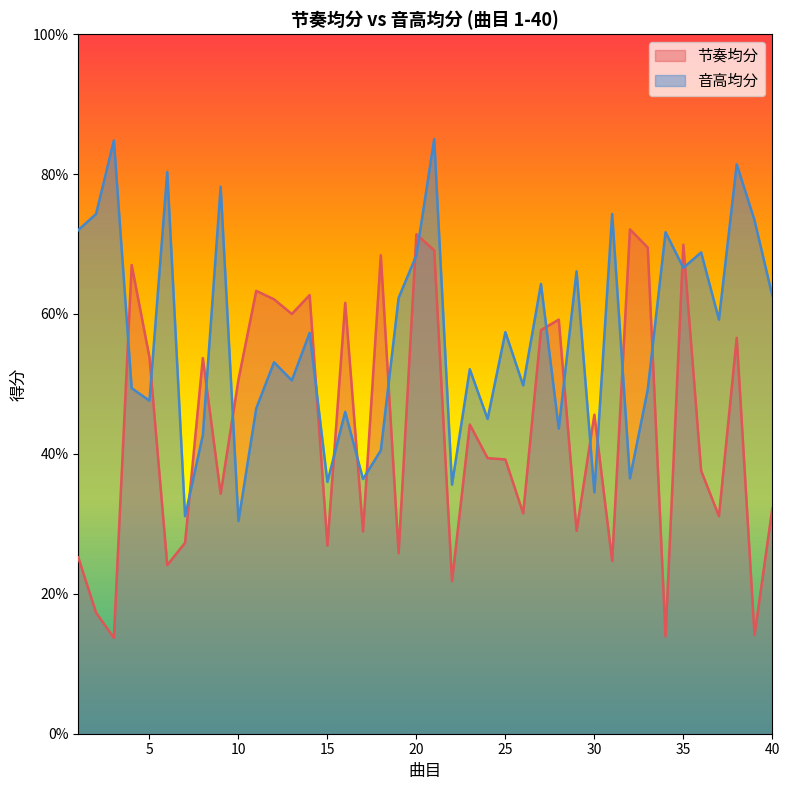

What is the total value across all series at 31?

1.0